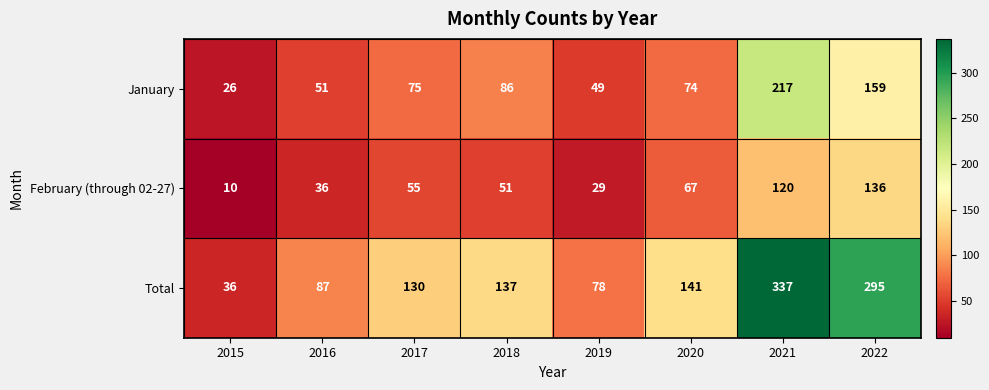

At 2021, list the series in order from largest to smallest.

Total, January, February (through 02-27)